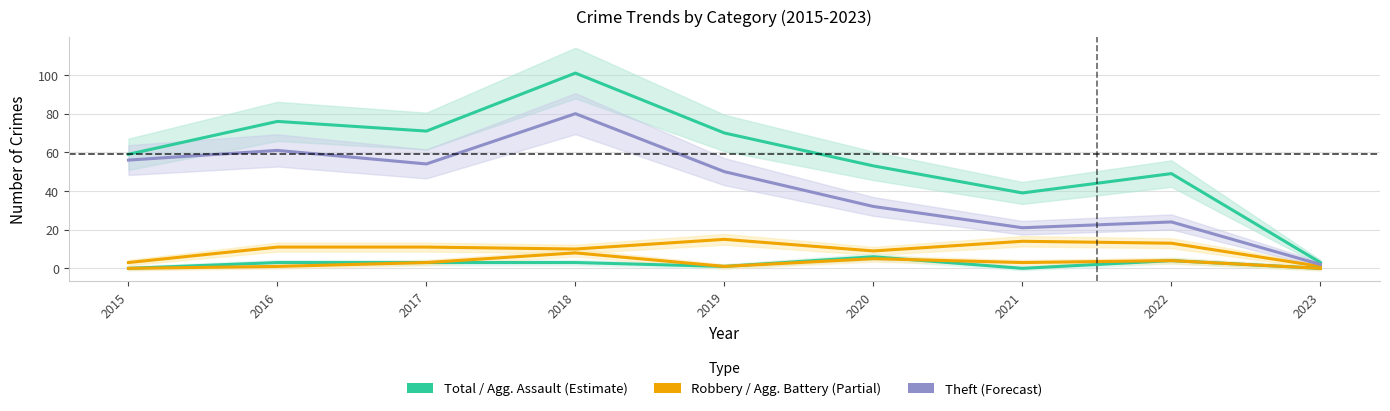

Count the Aggravated Battery values in the range 1 to 4.

5